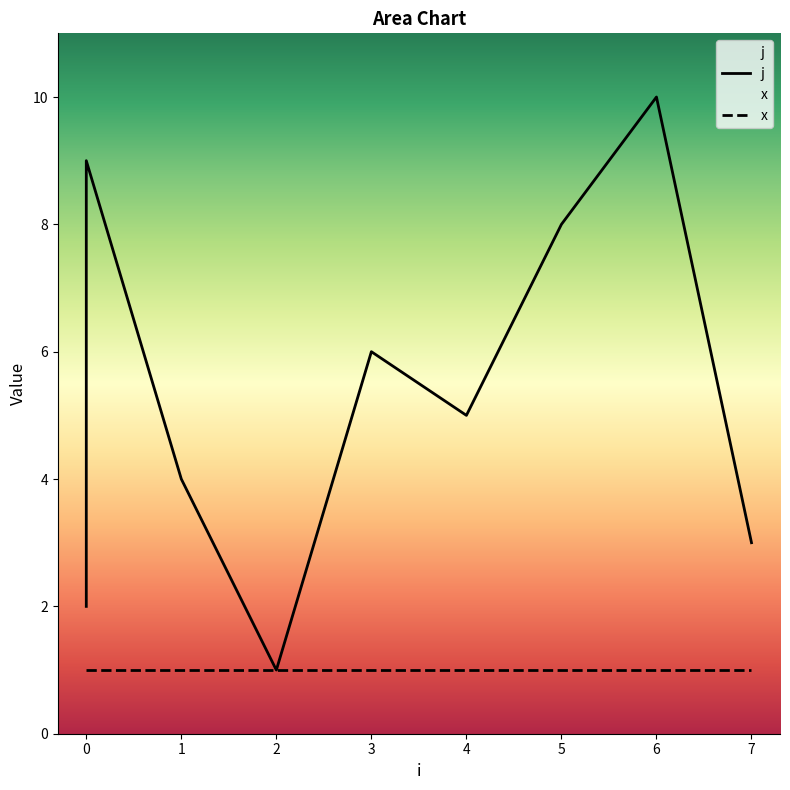

The value of x at 7 is 2. True or false?

False